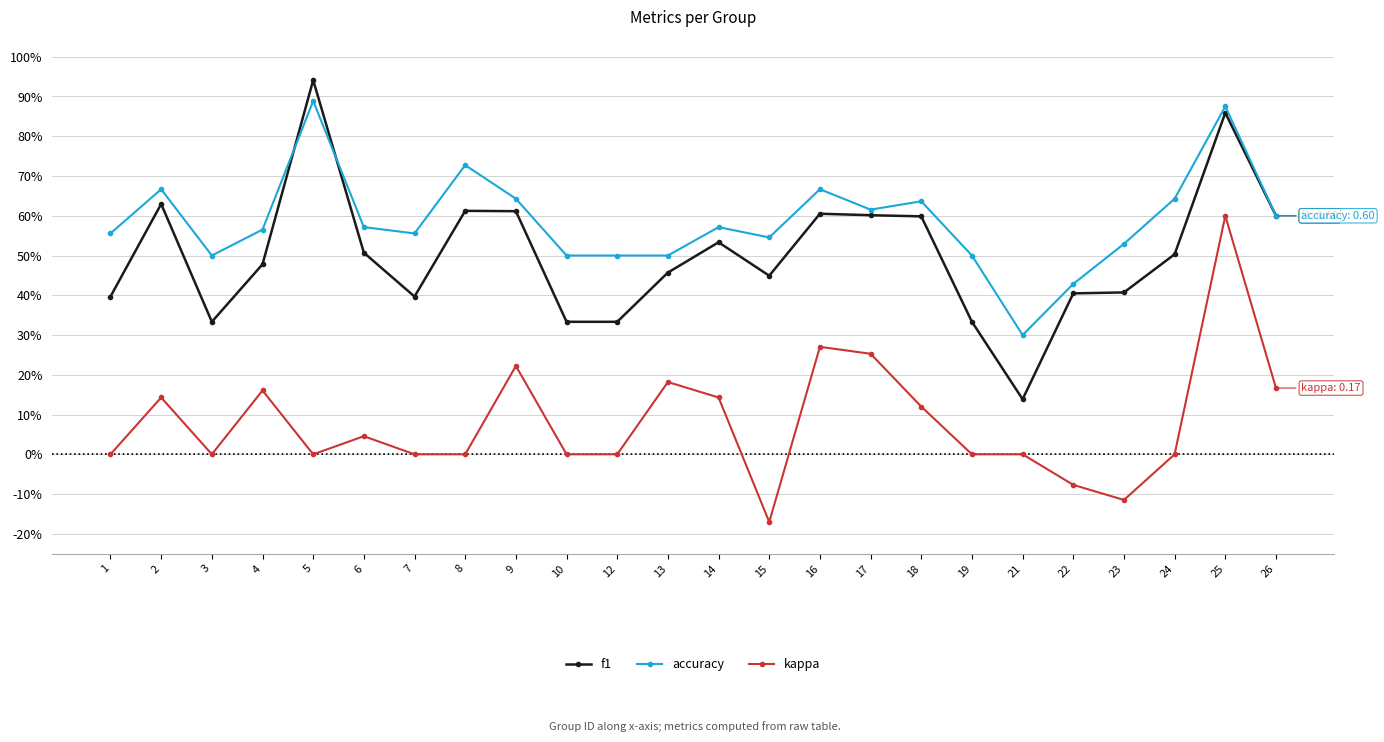

Rank the series at 8 from lowest to highest value.

kappa, f1, accuracy